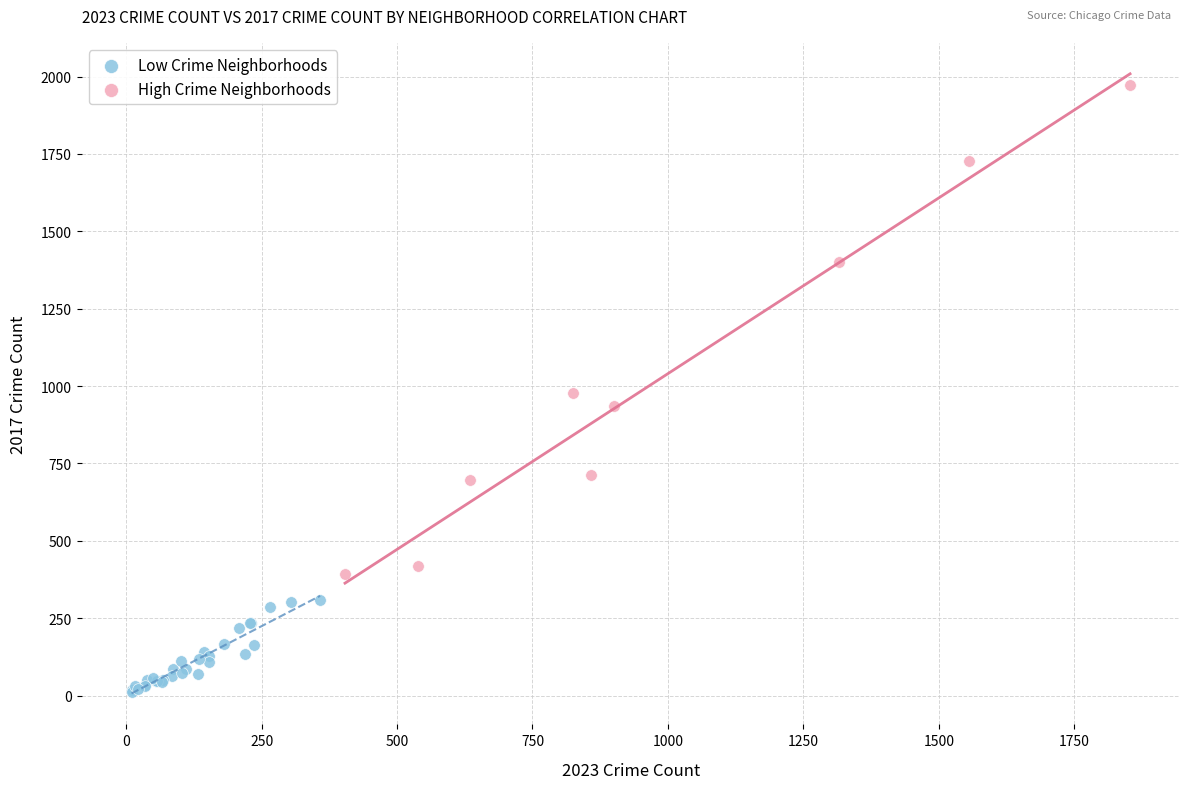

Which series has the largest Y range (max minus min)?

High Crime Neighborhoods